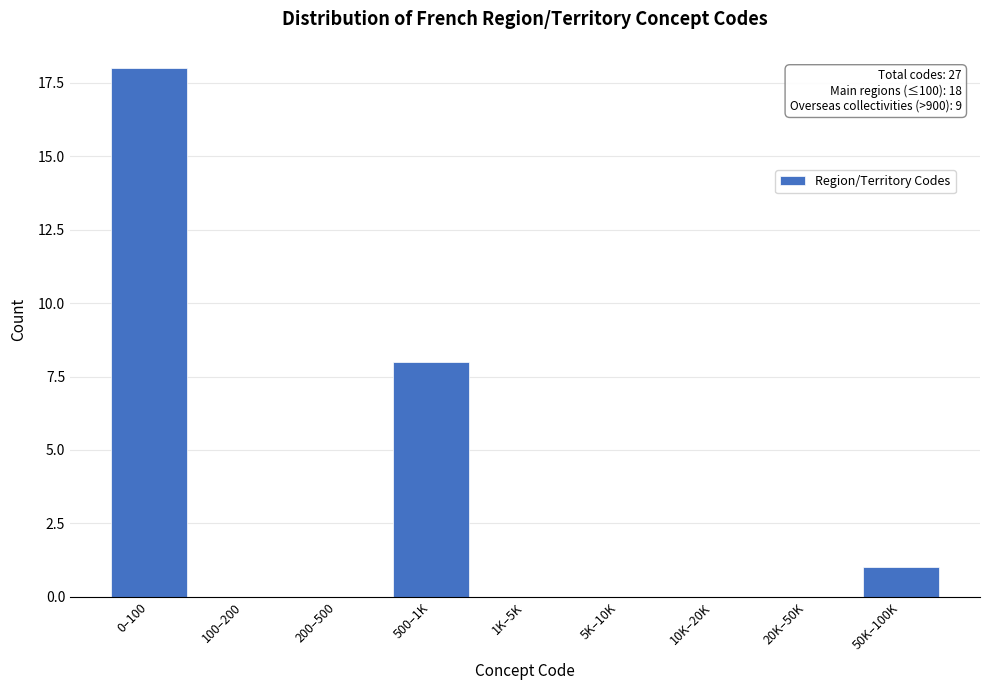

Reading left to right, transcribe all the data shown in this chart.

0–100=18	100–200=0	200–500=0	500–1K=8	1K–5K=0	5K–10K=0	10K–20K=0	20K–50K=0	50K–100K=1